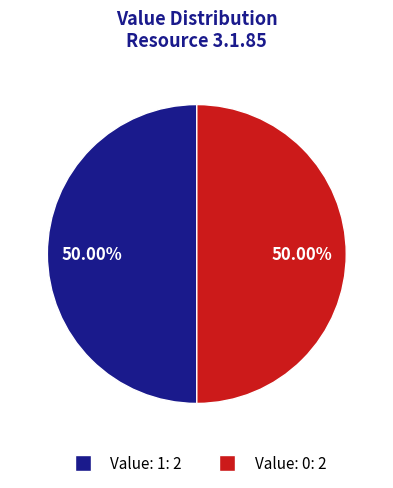

How many segments does this pie chart have?

2